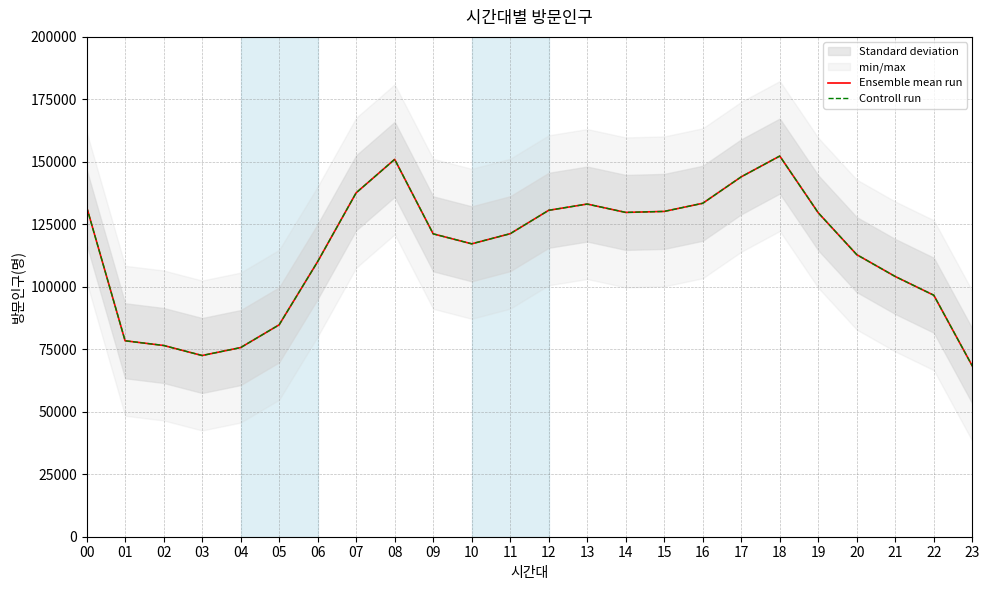

True or false: Ensemble mean run has a value of 65168.6 at 13.

False